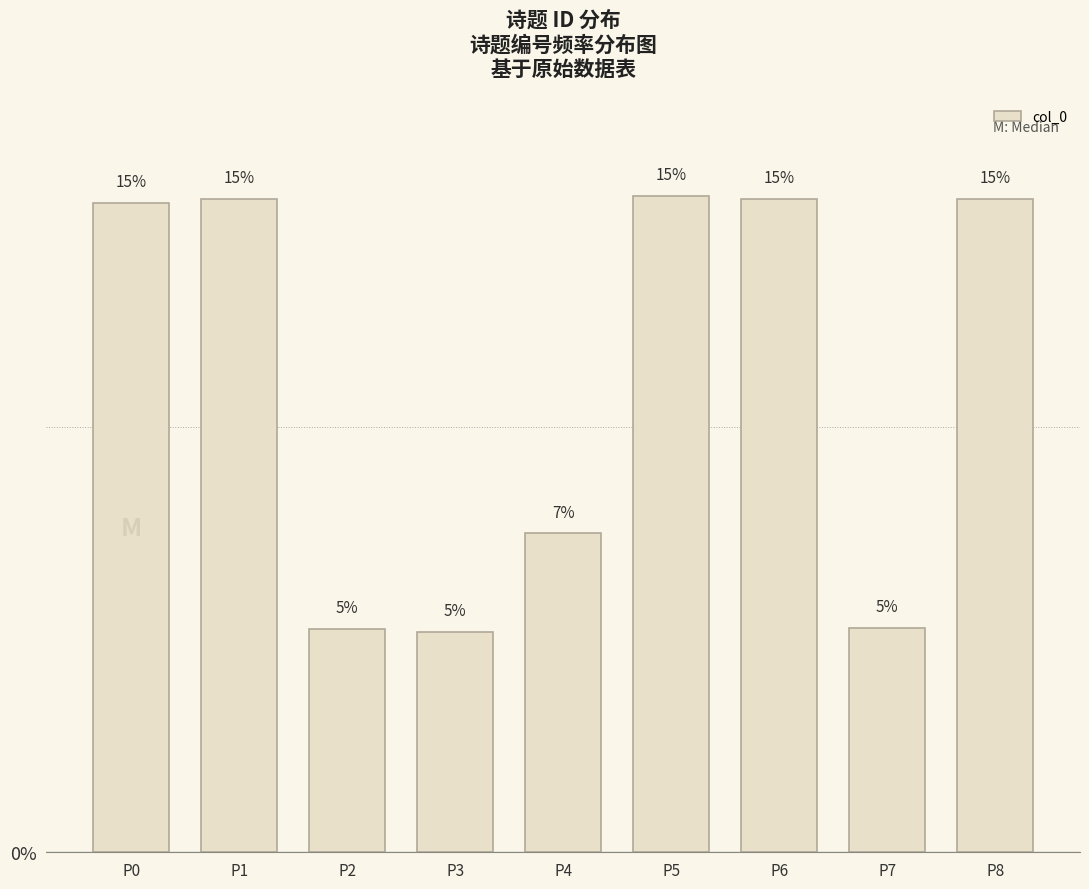

Reading right to left, transcribe all the data shown in this chart.

P8=15.4	P7=5.3	P6=15.4	P5=15.4	P4=7.5	P3=5.2	P2=5.2	P1=15.4	P0=15.3